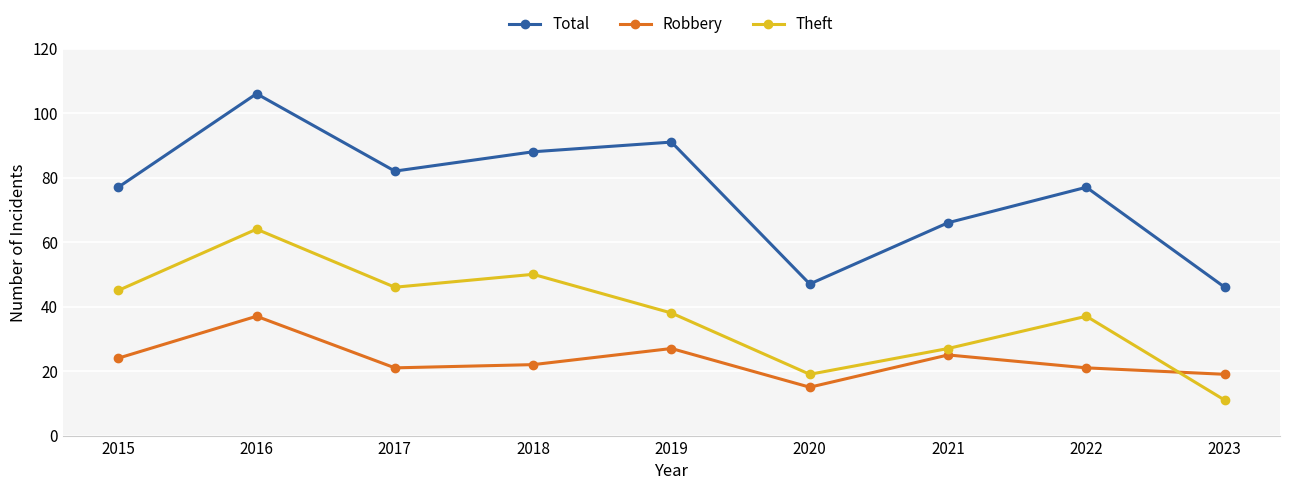

In Total, how many points are higher than both neighbors (excluding endpoints)?

3